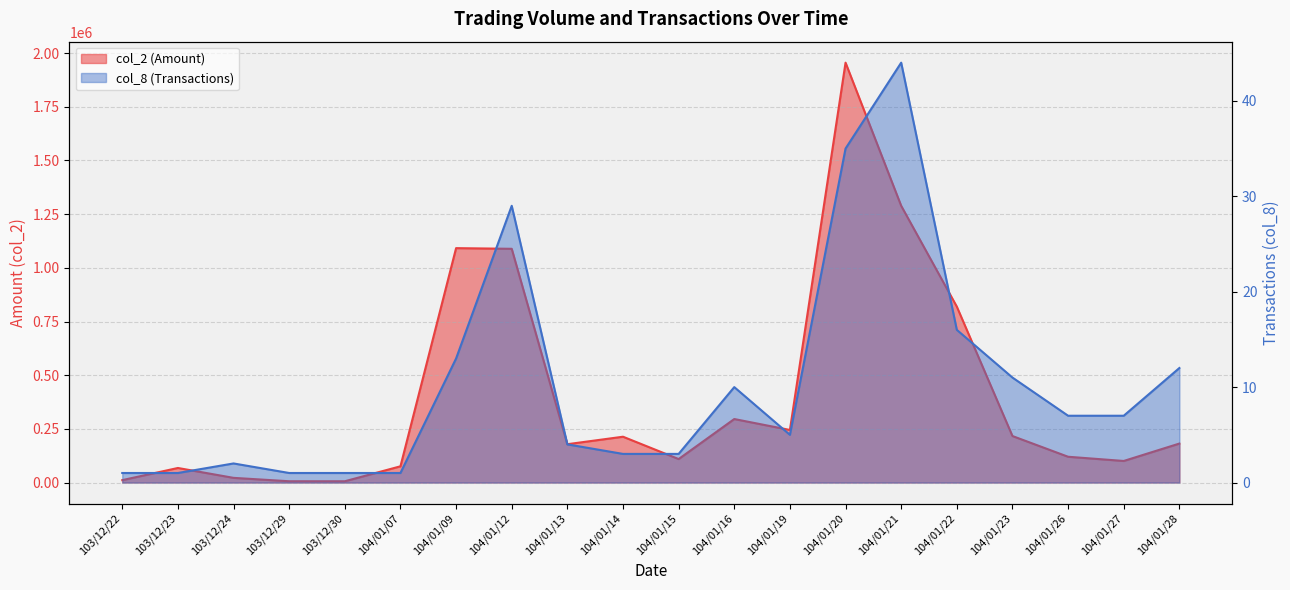

What is the label of the 18th point from the left?

104/01/26